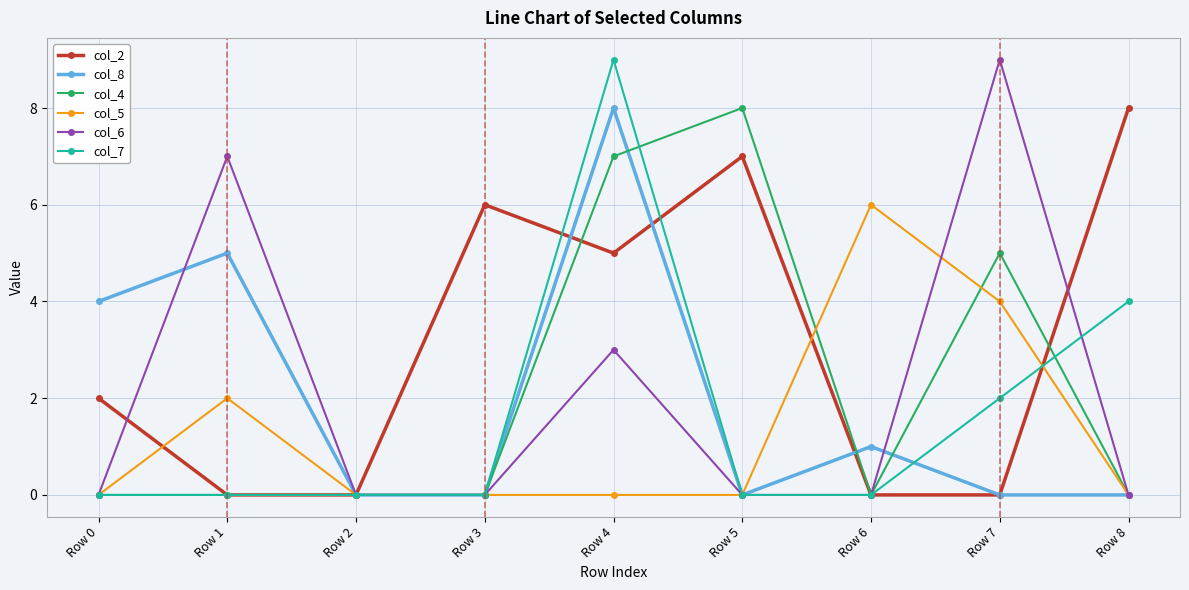

True or false: col_7 has a value of 4 at Row 4.

False